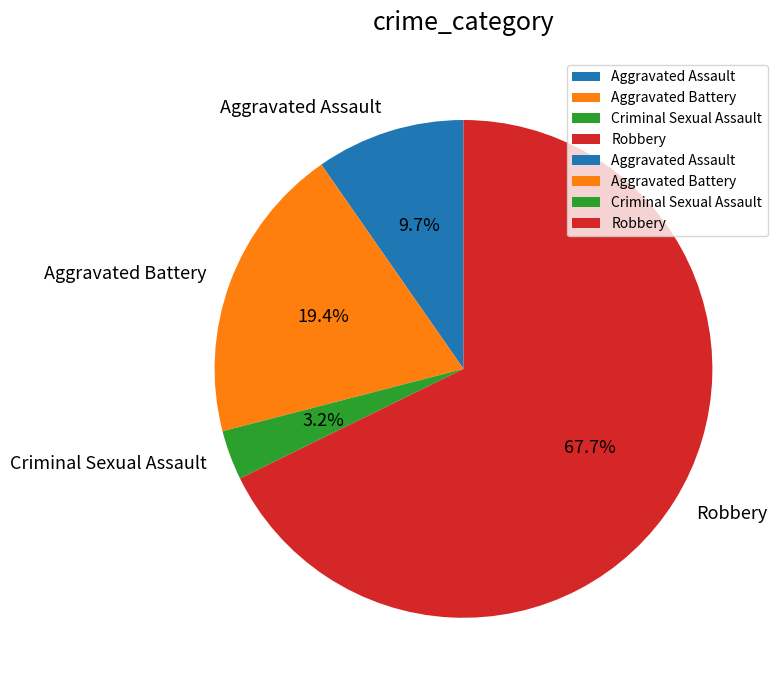

What is the ratio of the value at Robbery to the value at Aggravated Battery?

3.5